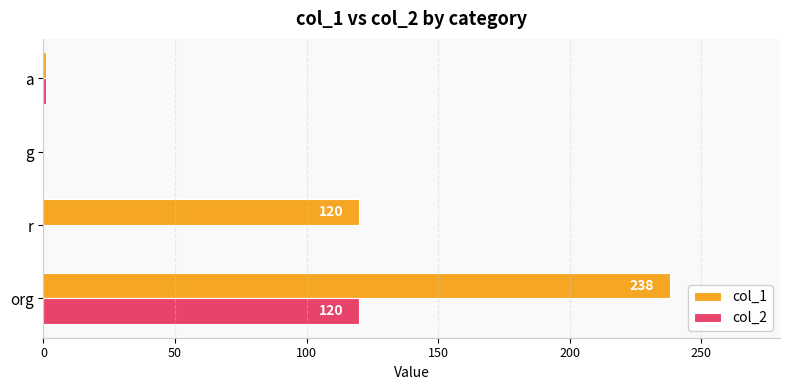

What is the sum of the col_2 values at r and org?

120